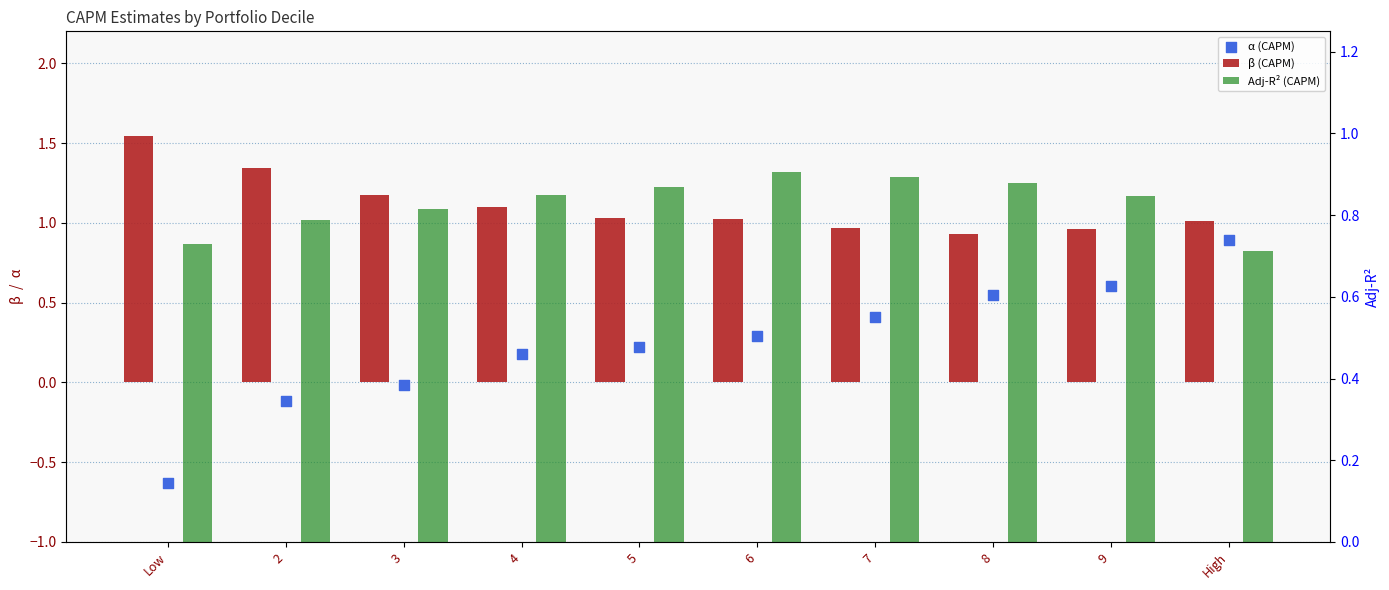

At how many categories does at least one series exceed 0?

10